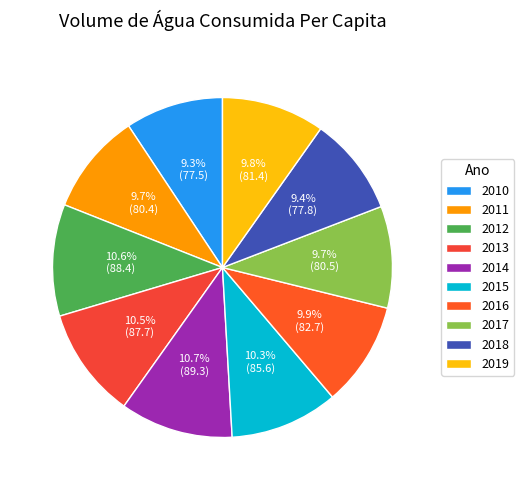

How many segments does this pie chart have?

10